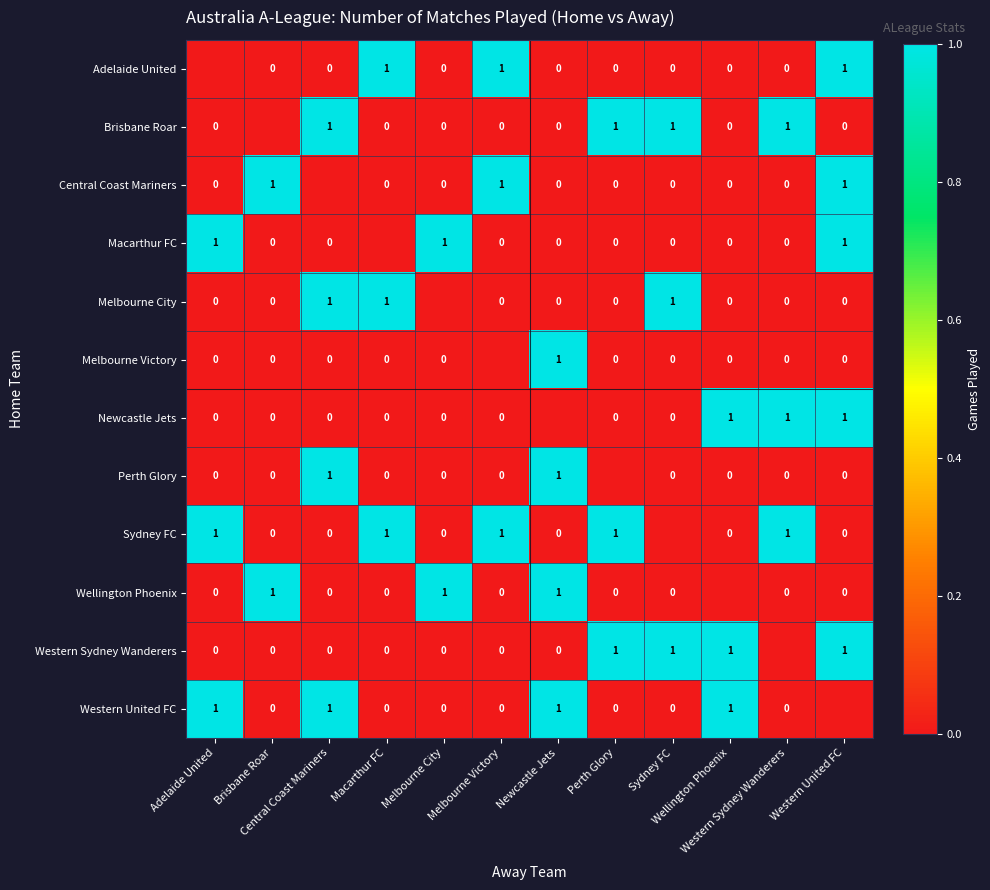

Is it true that Western Sydney Wanderers equals 0 at Central Coast Mariners?

True